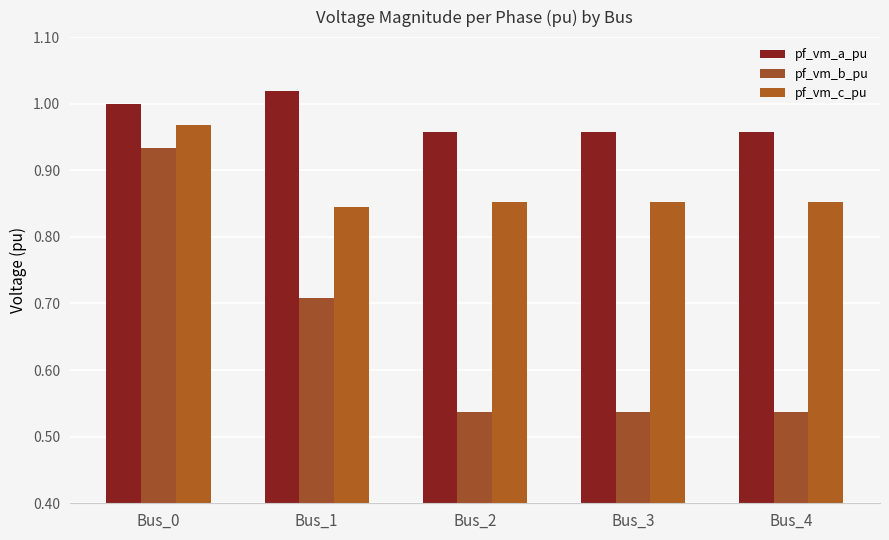

Count the number of categories in the chart.

5